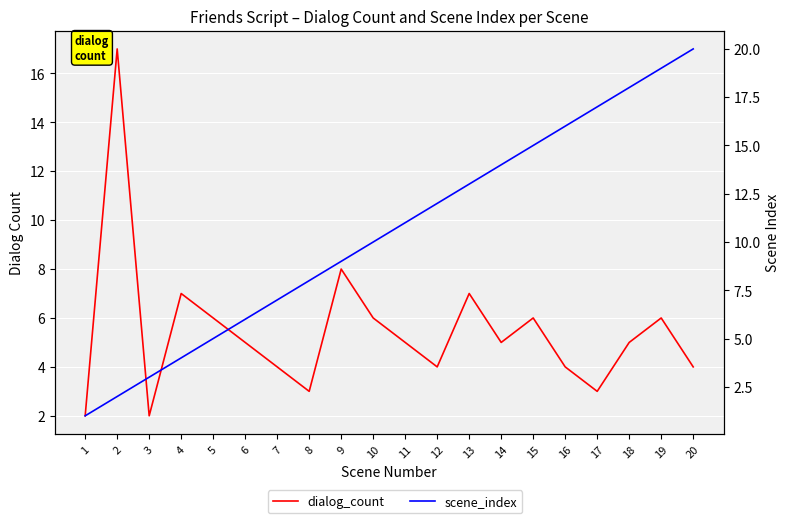

List the series in order of their peak value, highest first.

scene_index, dialog_count